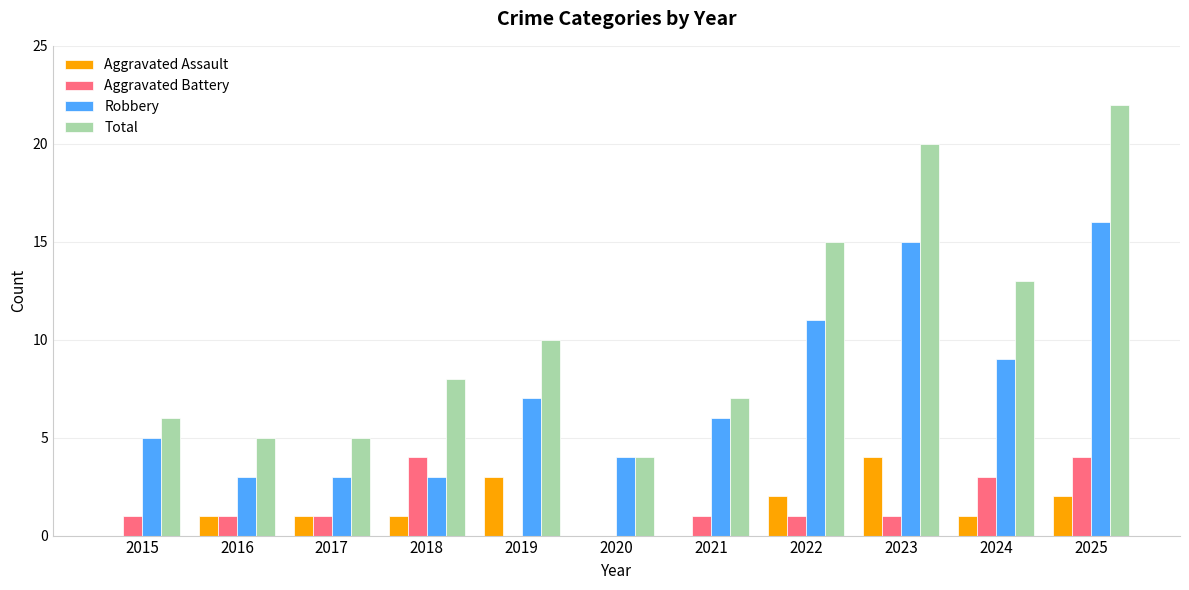

Is it true that Total equals 15 at 2022?

True